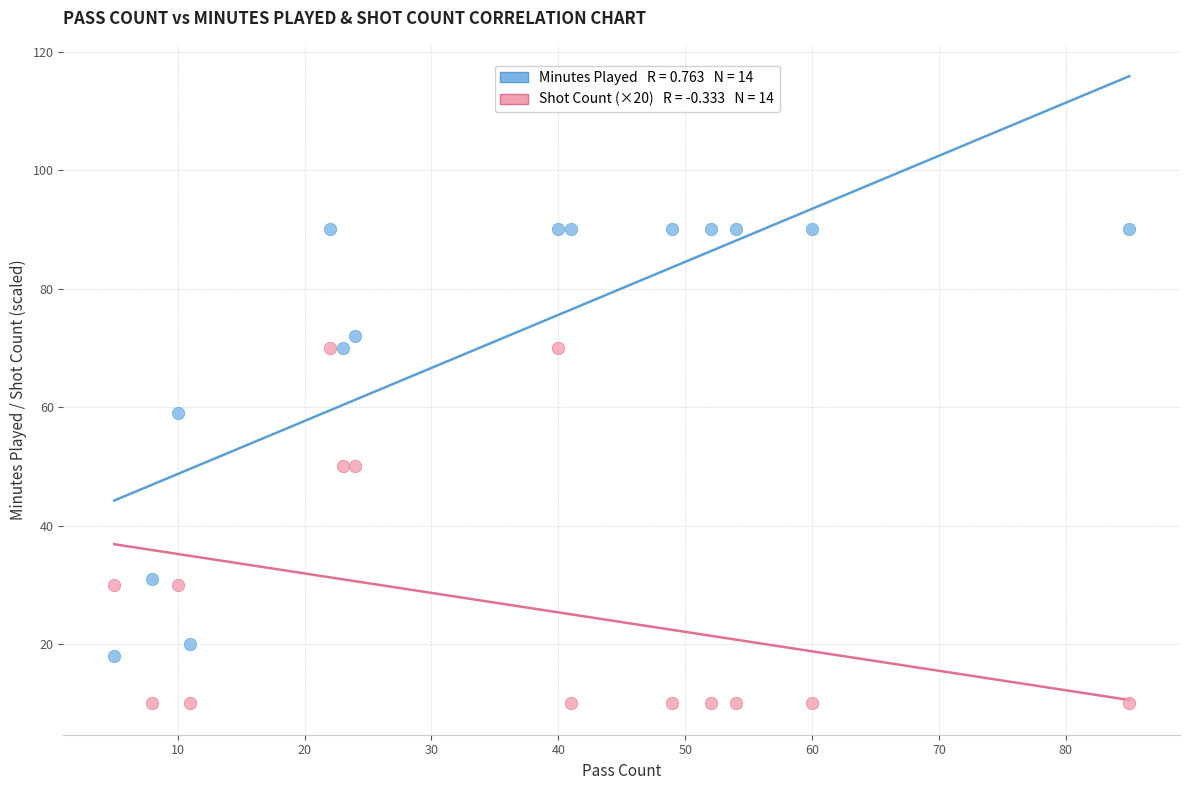

Across all data points, what is the range of Y values (max minus min)?

80